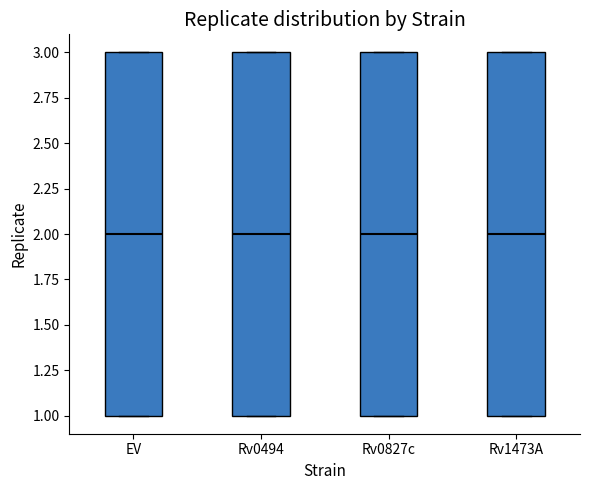

Reading left to right, read every box against the y-axis: the position of its median line, the range the box covers, and the ends of its whiskers. The values are not printed on the chart, so give them approximately, as read against the axis.

EV: median 2, box 1 to 3, whiskers 1 to 3
Rv0494: median 2, box 1 to 3, whiskers 1 to 3
Rv0827c: median 2, box 1 to 3, whiskers 1 to 3
Rv1473A: median 2, box 1 to 3, whiskers 1 to 3